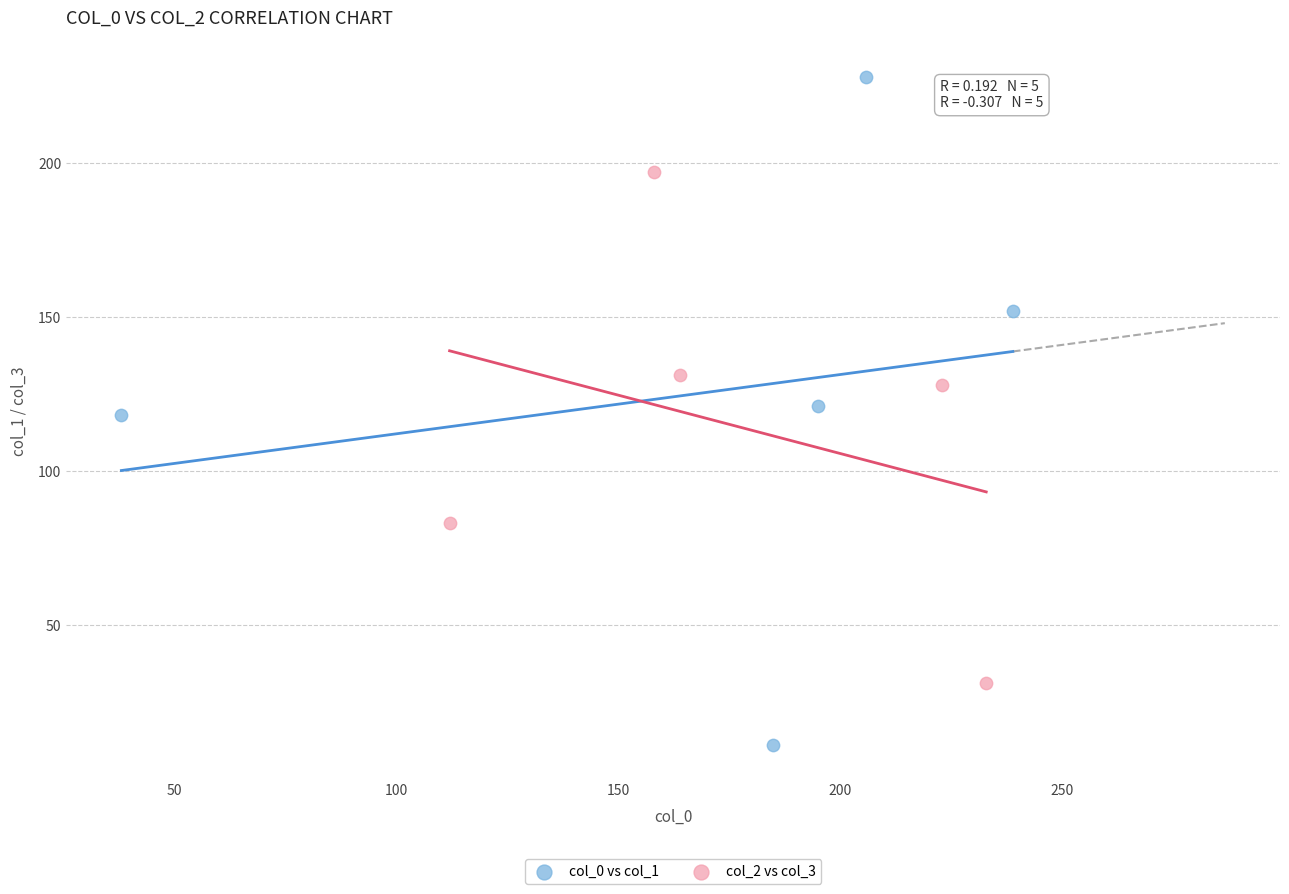

Which series has the largest Y range (max minus min)?

col_0 vs col_1